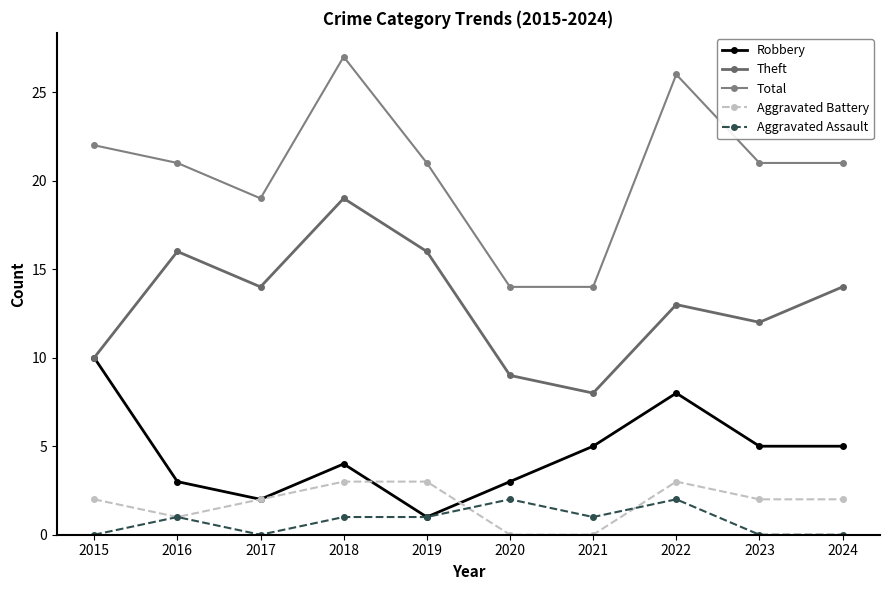

What is the value of the Theft point at the 6th from the left?

9